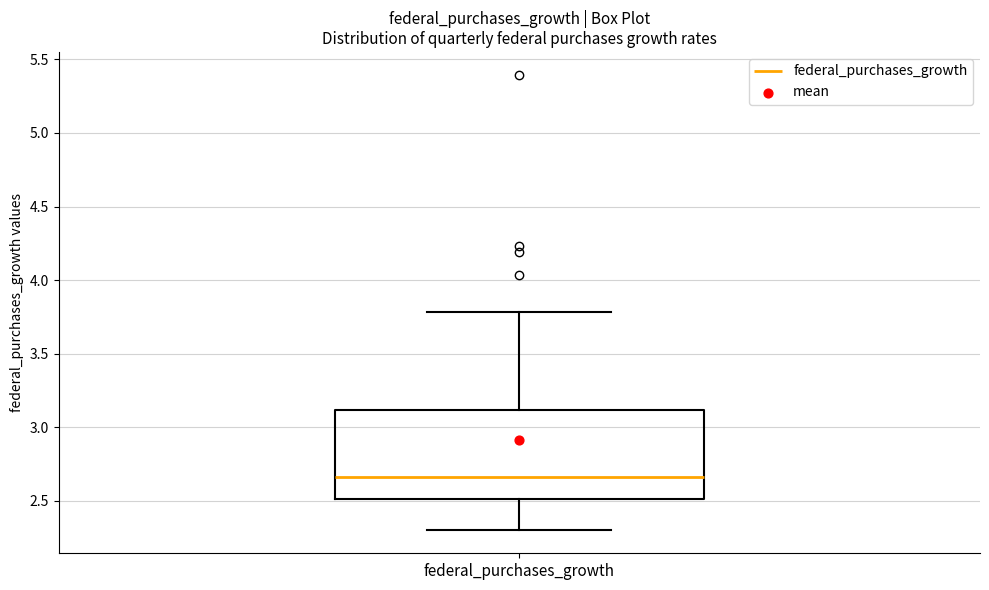

Read this box plot against the y-axis: the position of the median line, the range covered by the box, and the ends of both whiskers. The values are not printed on the chart, so give them approximately, as read against the axis.

median 2.65, box 2.50 to 3.10, whiskers 2.30 to 3.80